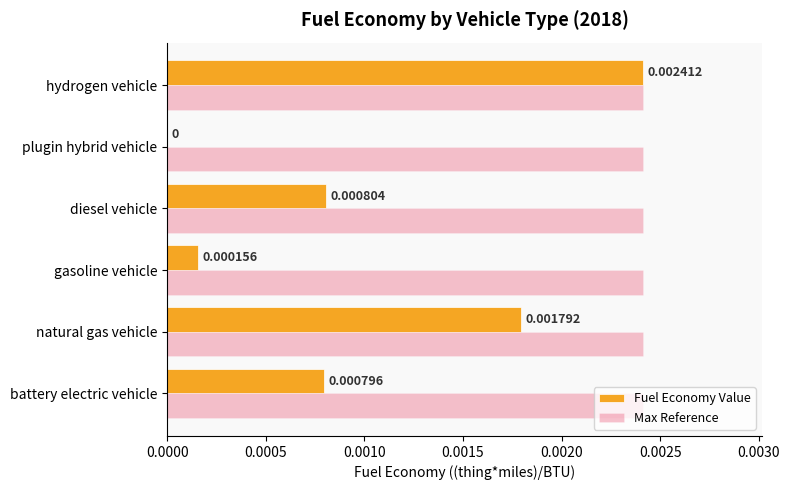

Which series has the largest total across all categories?

Max Reference